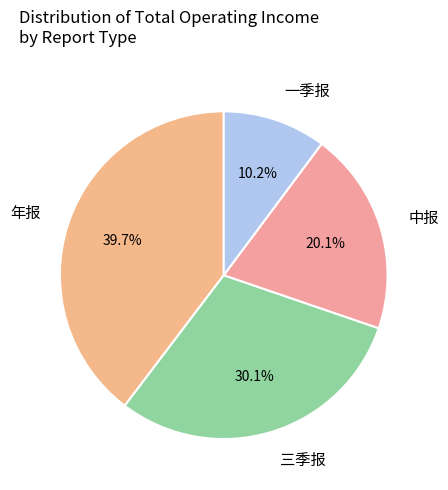

To the nearest percent, what portion does 一季报 represent?

10%